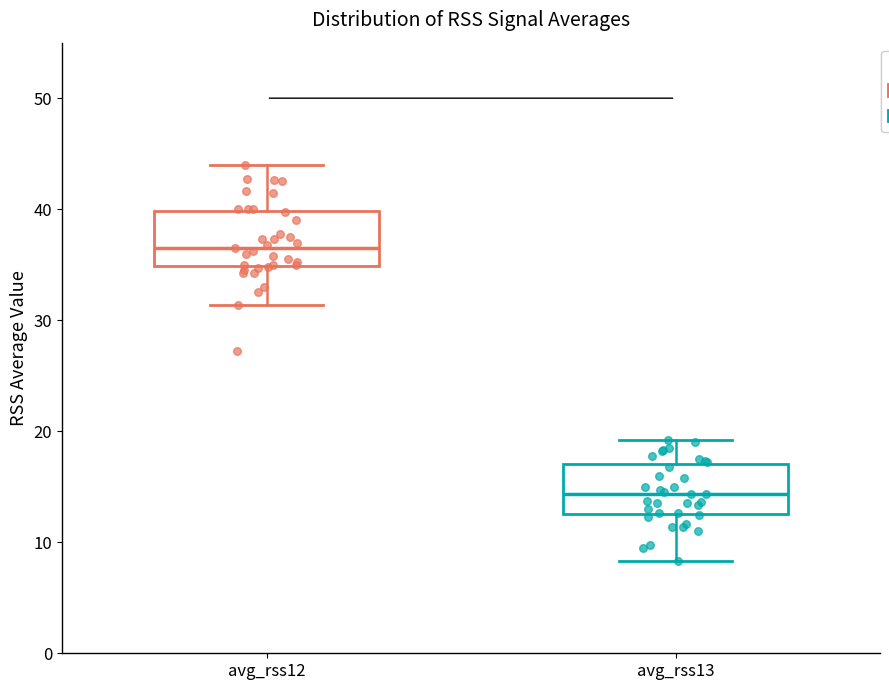

Reading left to right, transcribe this box plot: for each box, give where its median line is, the range the box spans, and where its two whiskers end, as read against the y-axis. The values are not printed on the chart, so give them approximately, as read against the axis.

avg_rss12: median 37, box 35 to 40, whiskers 31 to 44
avg_rss13: median 14, box 13 to 17, whiskers 8 to 19